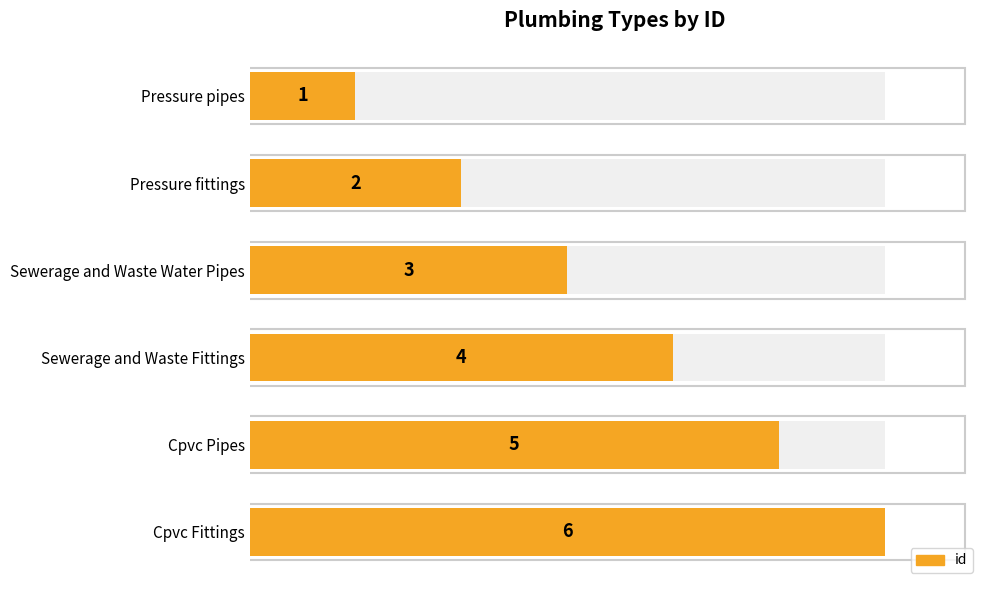

Reading left to right, extract all data points from this chart.

1	2	3	4	5	6